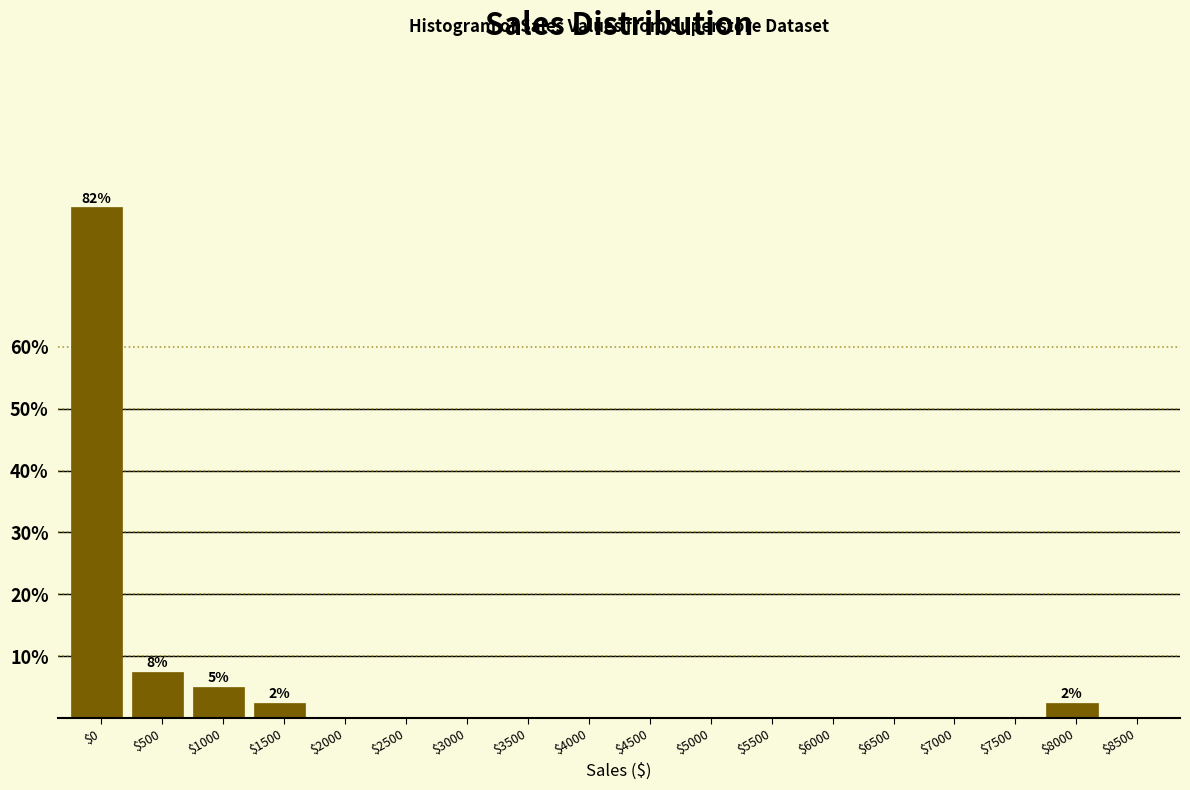

The value at $8500 is -51.4. True or false?

False